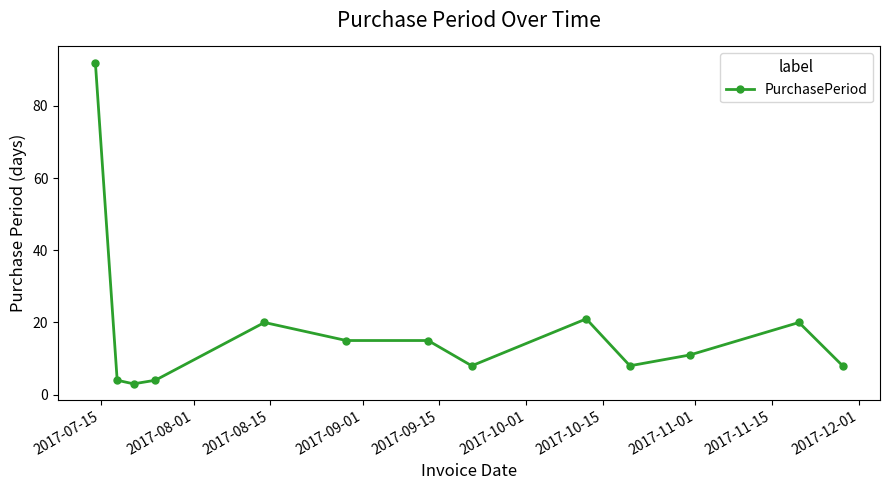

What is the average value?

18